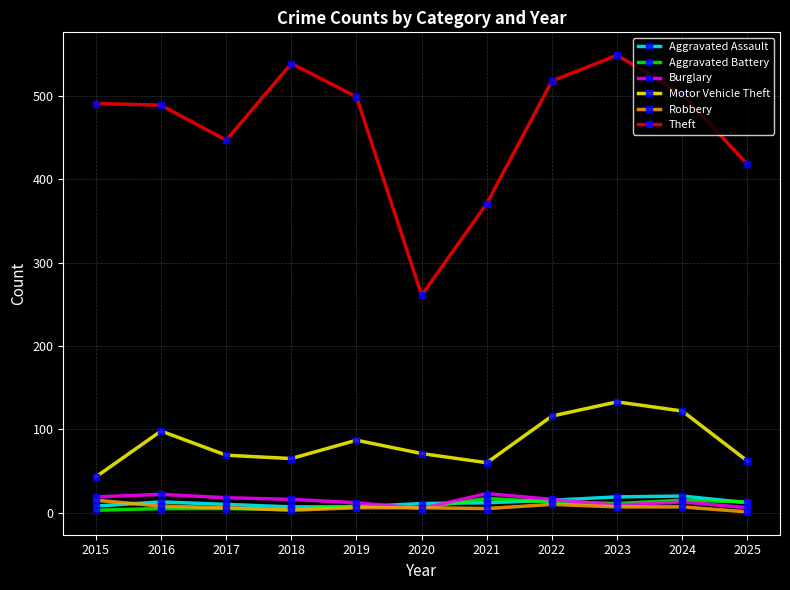

What is the maximum value shown in the chart?

549